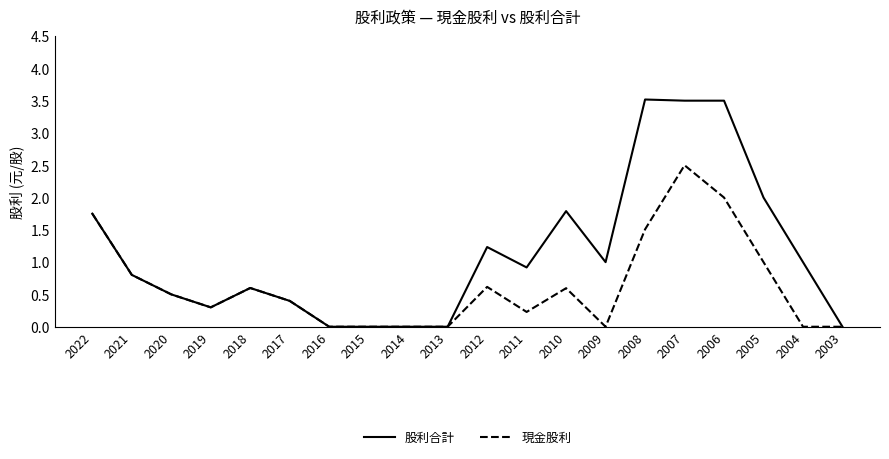

List the series in order of their peak value, highest first.

股利合計, 現金股利